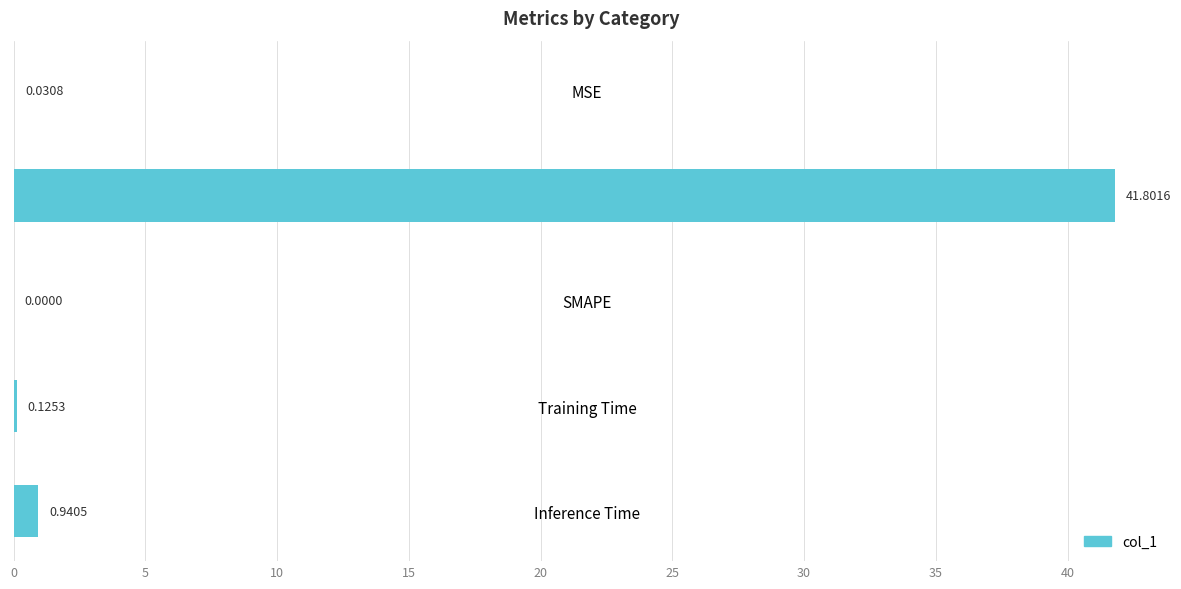

Which label corresponds to the largest value in the chart?

MAPE